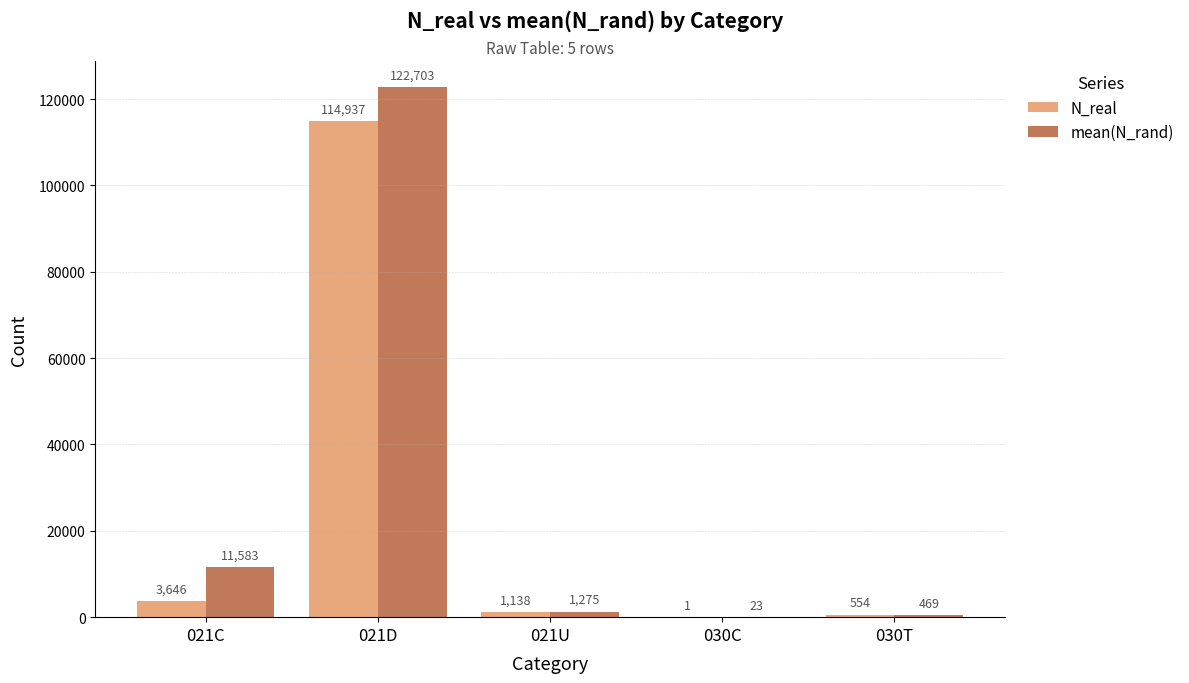

At which category is the sum across all series the highest?

021D